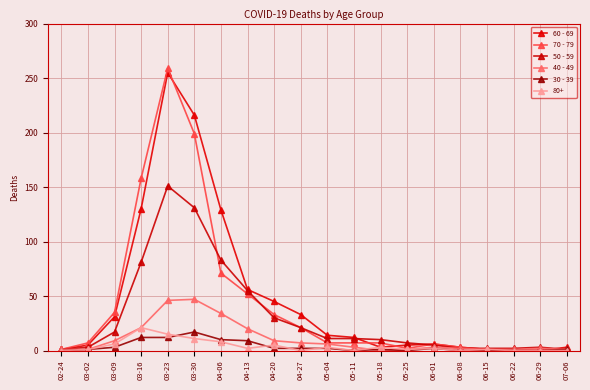

How many series are shown in this chart?

6